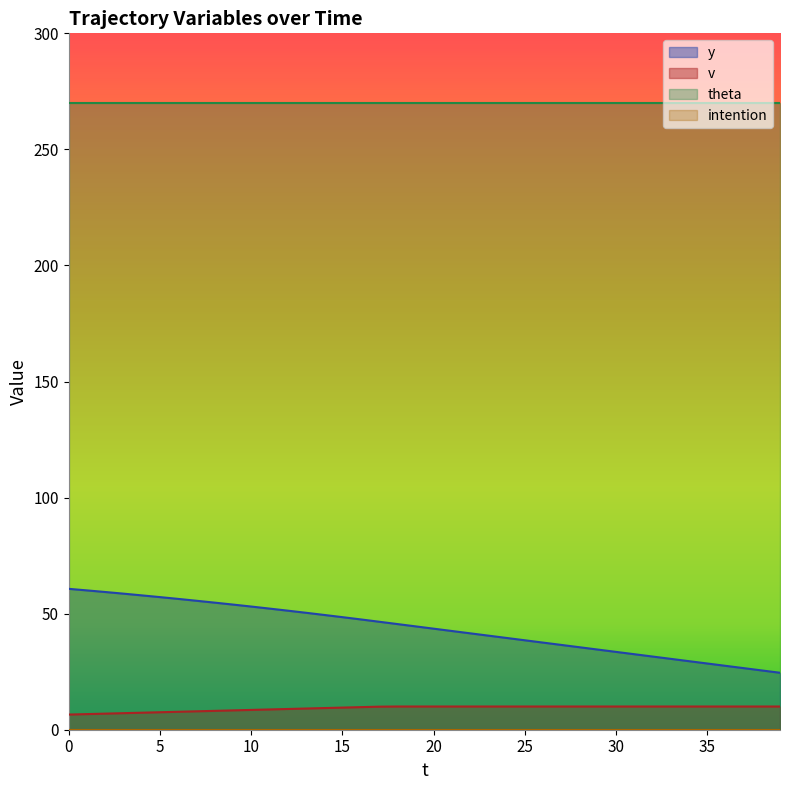

True or false: y and theta cross at least once.

False